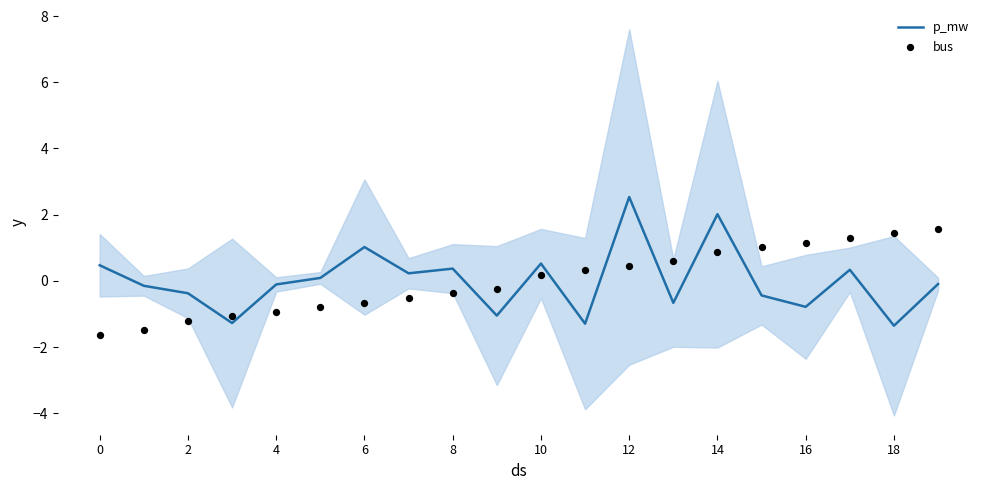

Is it true that p_mw equals 2.0 at 14?

True